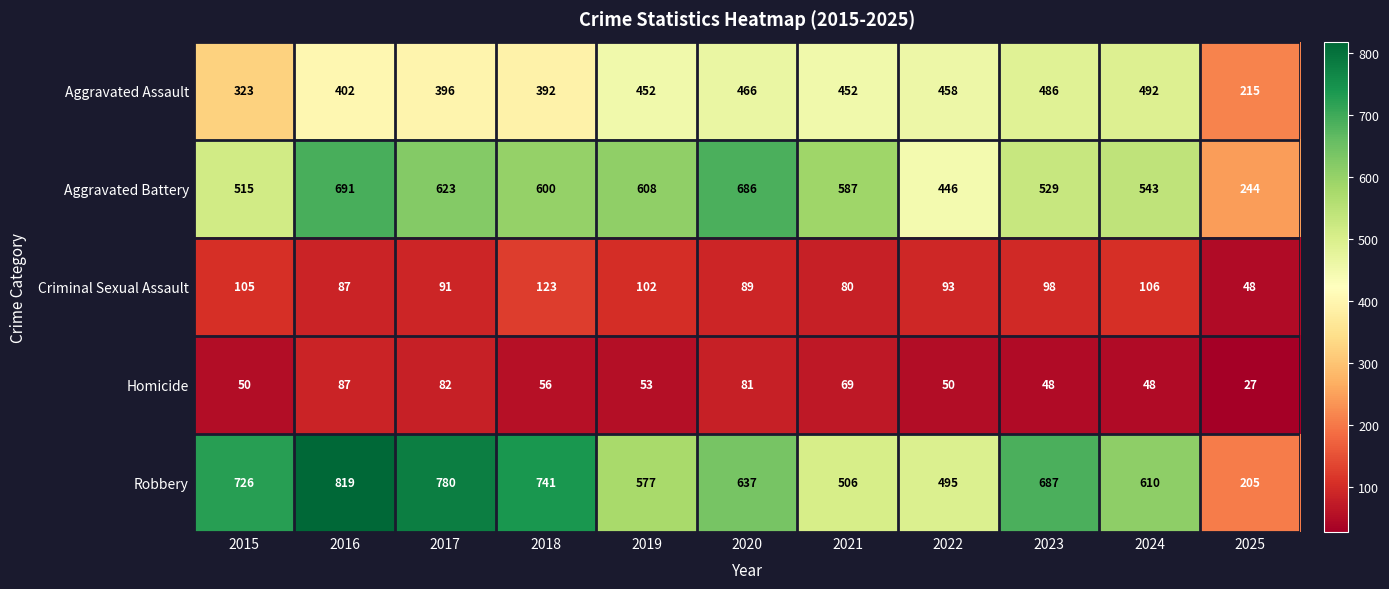

True or false: Homicide has a value of 81 at 2020.

True